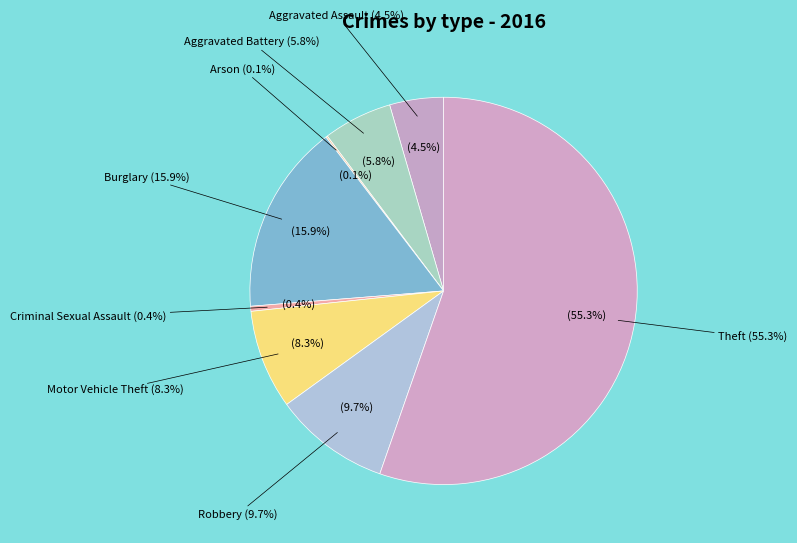

Which has a higher value, Aggravated Assault or Criminal Sexual Assault?

Aggravated Assault